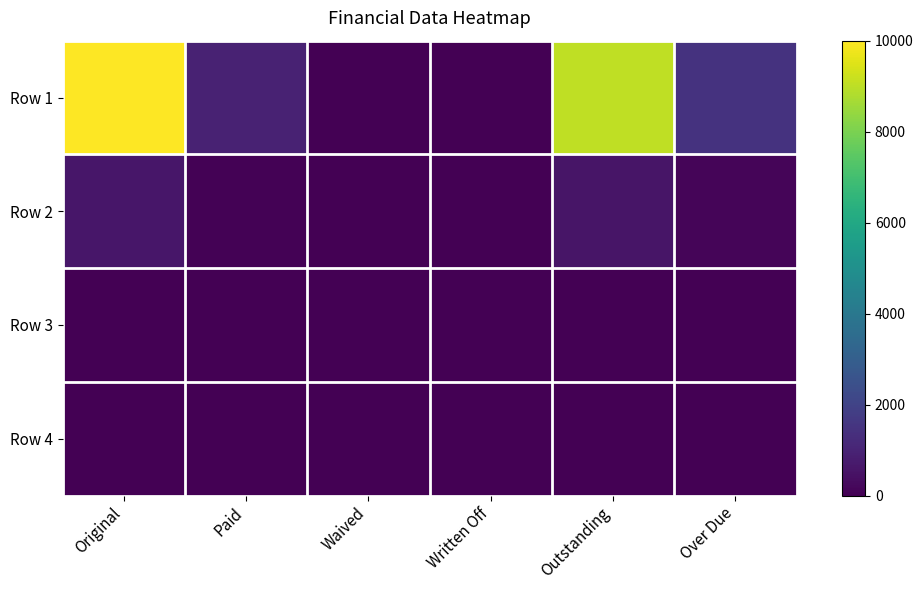

At which category does the chart reach its peak across all series?

Original